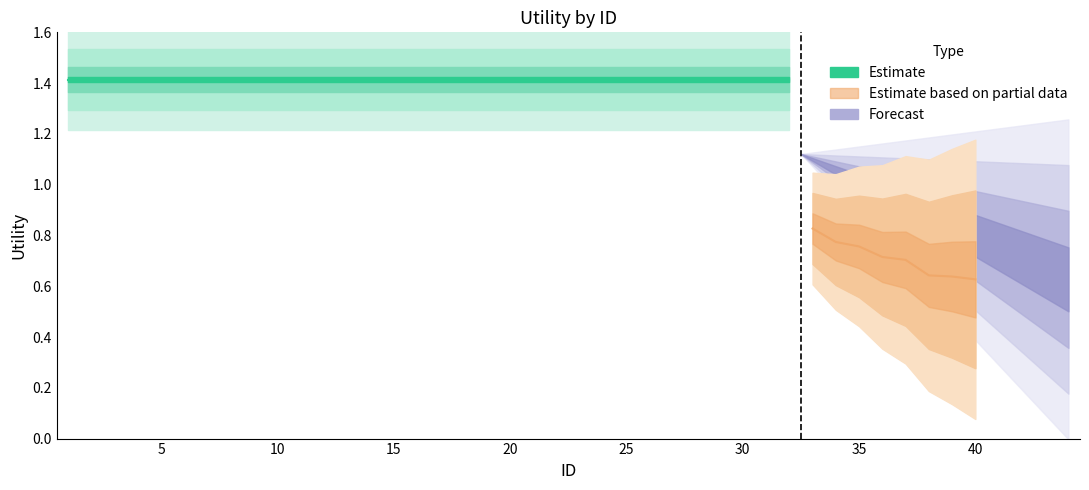

What is the maximum value shown in the chart?

1.4